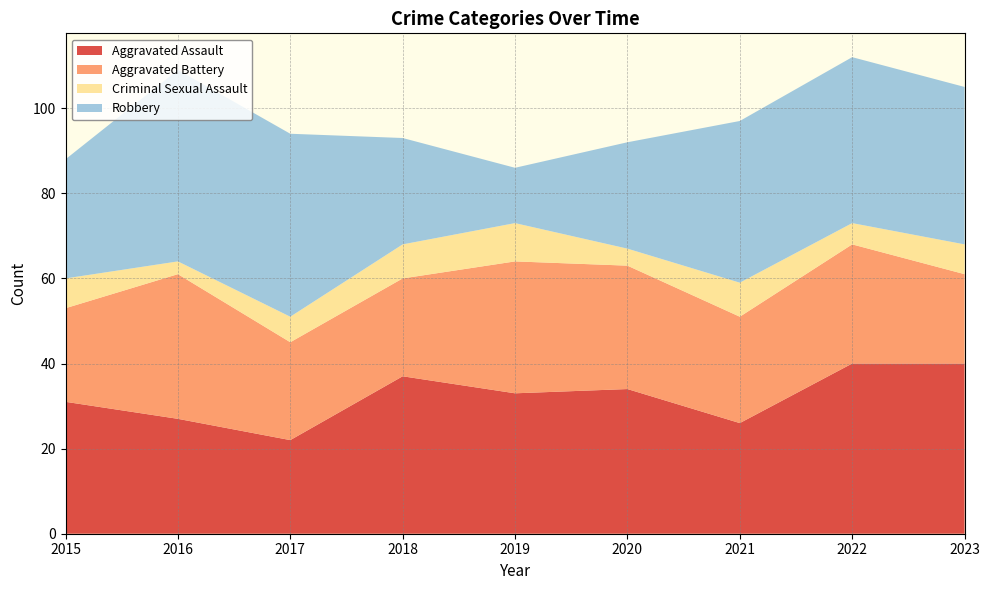

Reading left to right, what are all the values shown in this chart?

Aggravated Assault: 2015=31	2016=27	2017=22	2018=37	2019=33	2020=34	2021=26	2022=40	2023=40
Aggravated Battery: 2015=22	2016=34	2017=23	2018=23	2019=31	2020=29	2021=25	2022=28	2023=21
Criminal Sexual Assault: 2015=7	2016=3	2017=6	2018=8	2019=9	2020=4	2021=8	2022=5	2023=7
Robbery: 2015=28	2016=45	2017=43	2018=25	2019=13	2020=25	2021=38	2022=39	2023=37